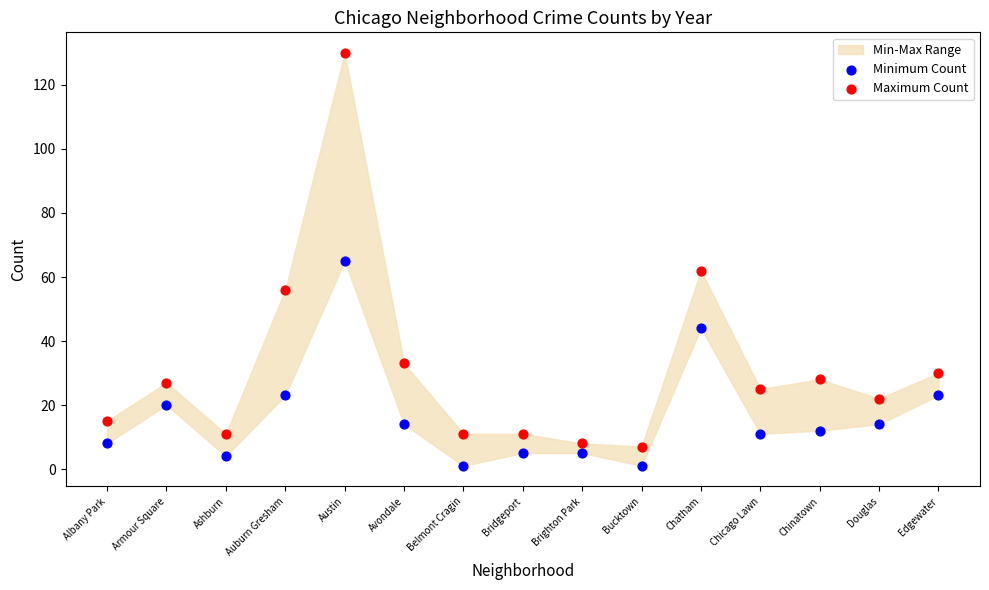

In the Maximum Count series, what Y value is closest to 68?

62